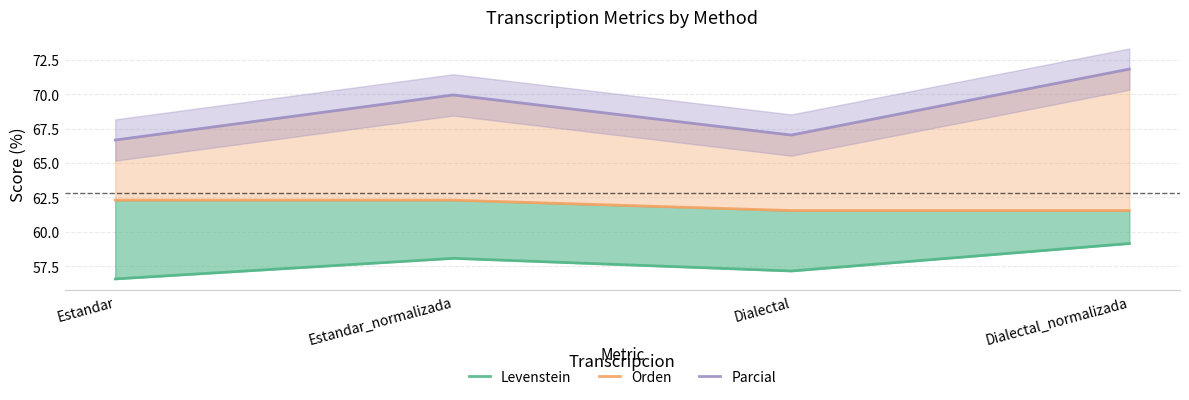

True or false: Levenstein and Orden intersect in this chart.

False